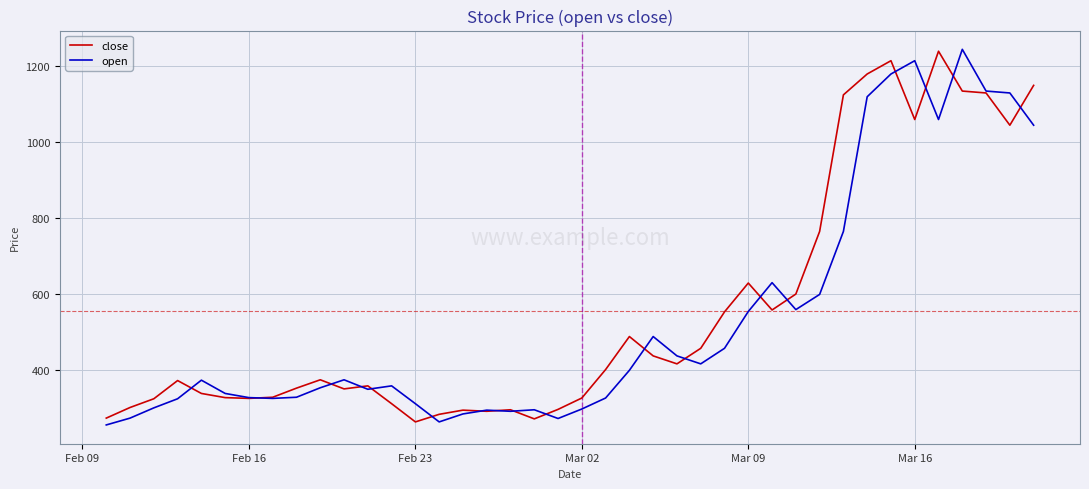

What is the maximum value for open?

1245